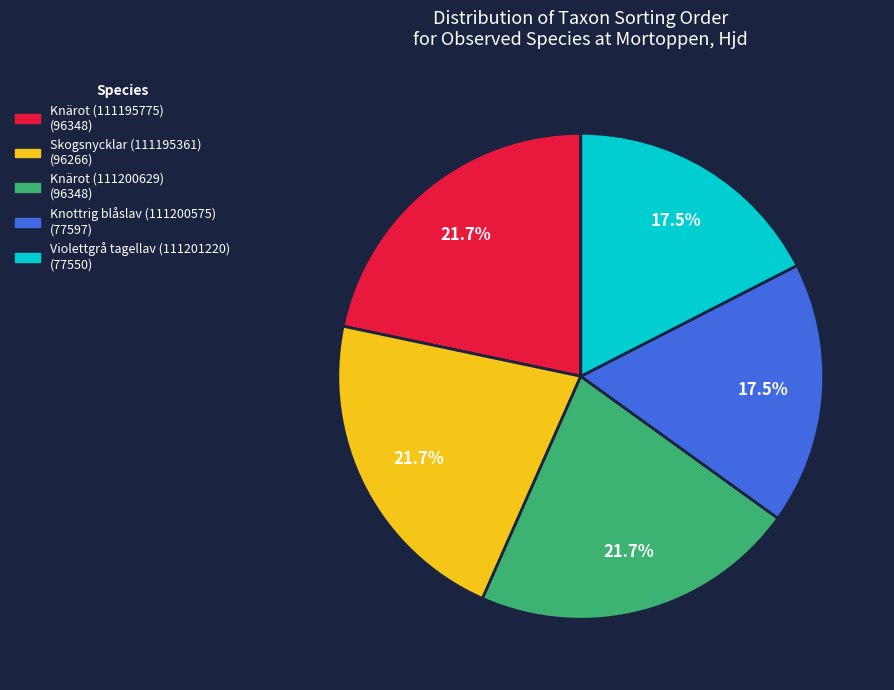

How many slices are in this pie chart?

5